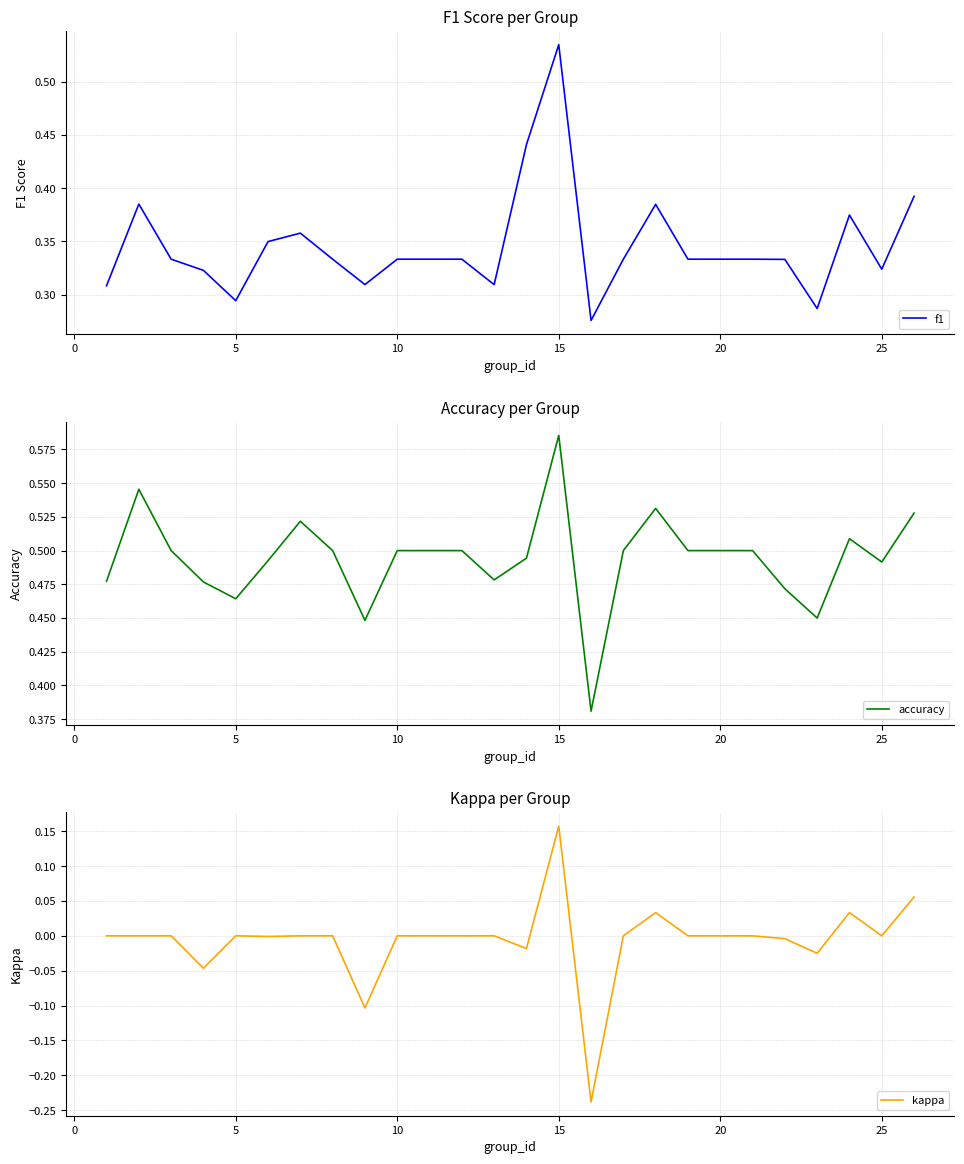

What is the sum of all accuracy values?

12.3